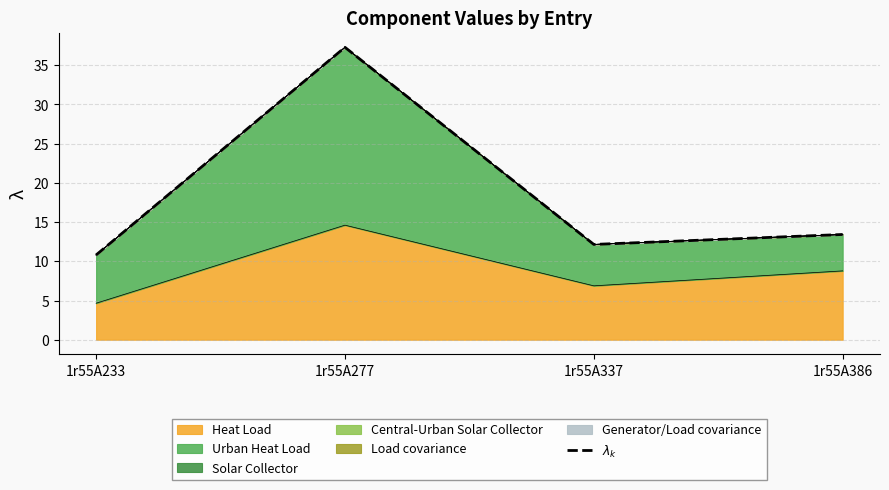

Where does the data first go above 13?

1r55A277